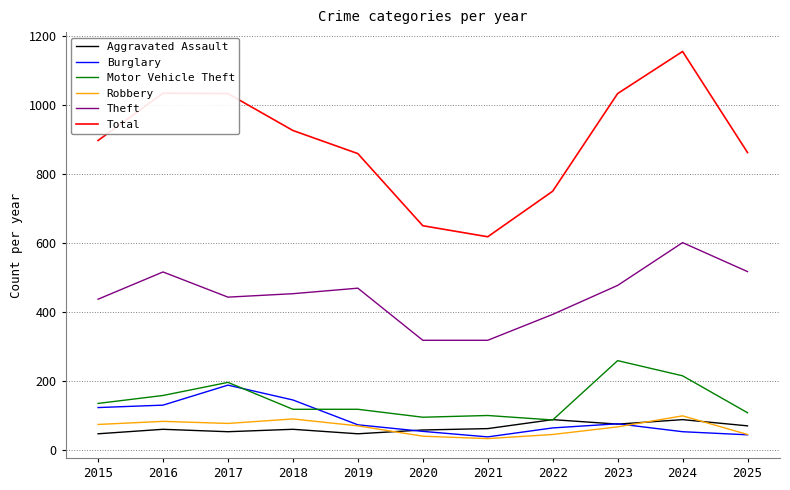

How many lines are shown in the chart?

6